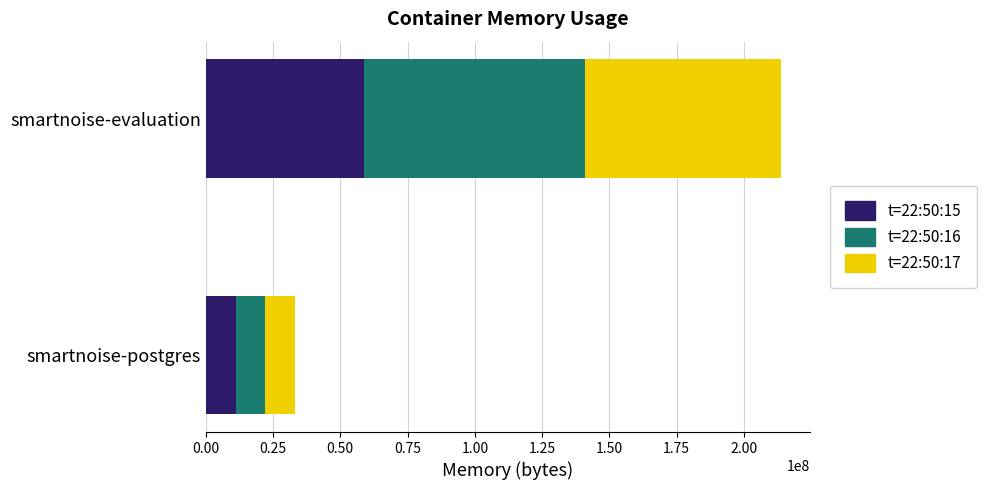

True or false: t=22:50:15 has a value of 24464595 at smartnoise-evaluation.

False